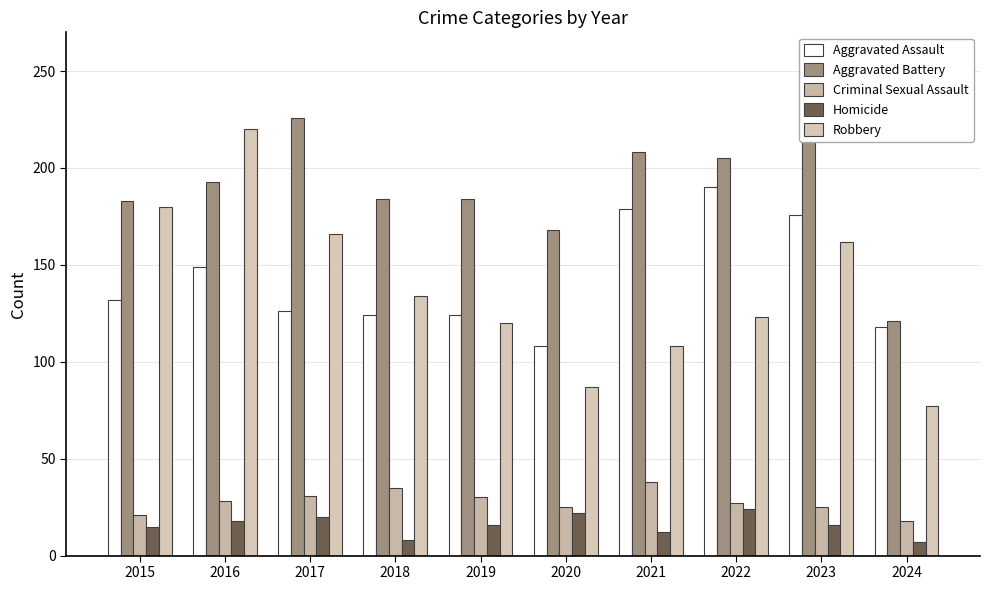

Which category has the highest value in the Robbery series?

2016